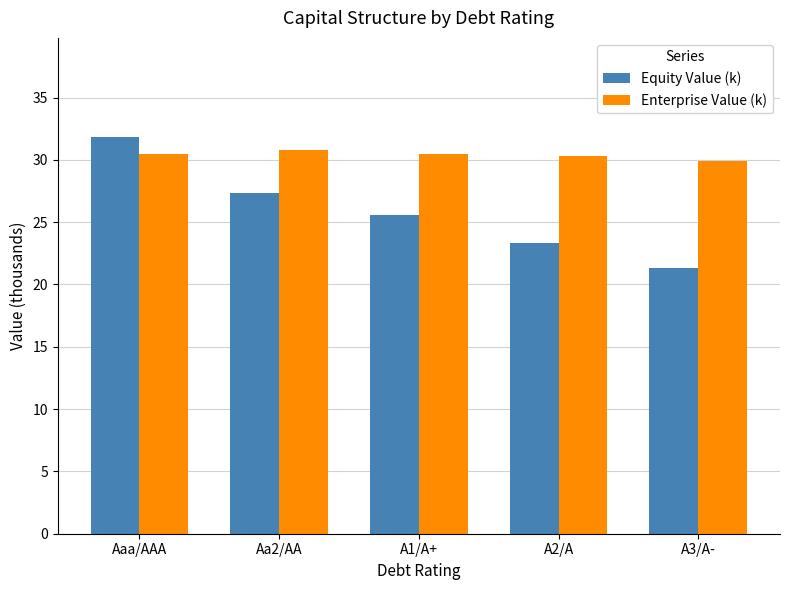

What is the label of the 4th bar from the left?

A2/A